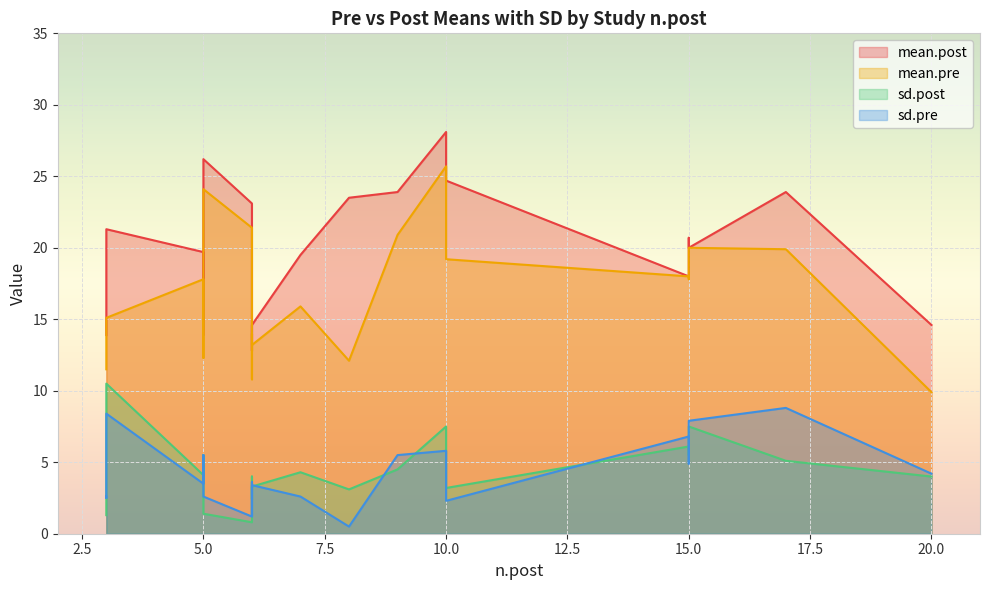

What is the difference between the second highest and minimum values in the sd.pre series?

7.9